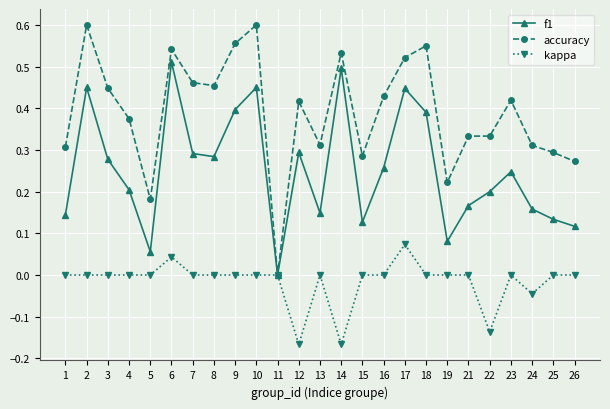

Where is the first local maximum for f1?

2